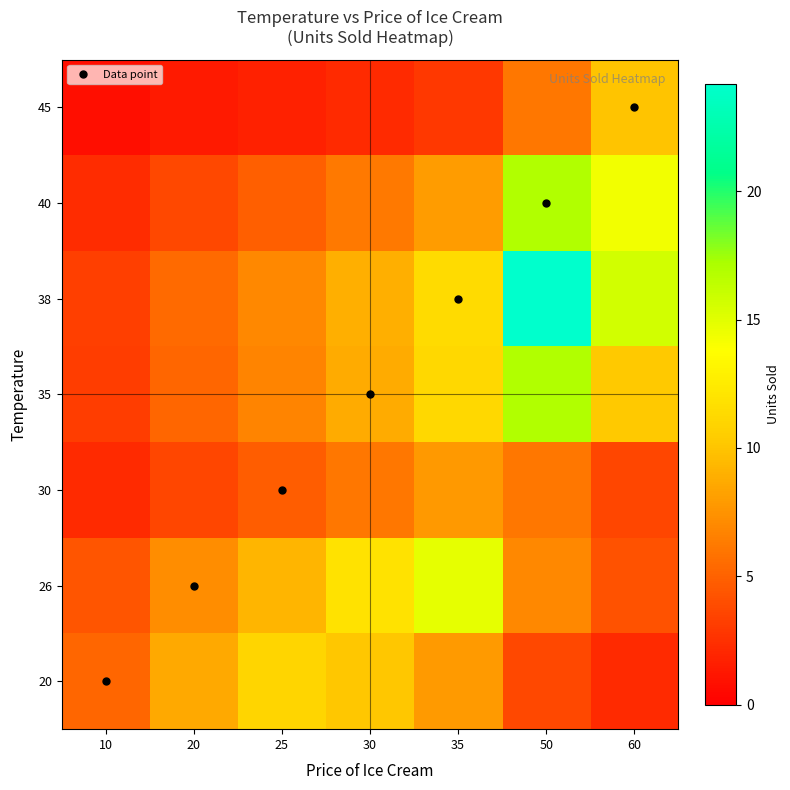

At how many categories does at least one series exceed 11?

5